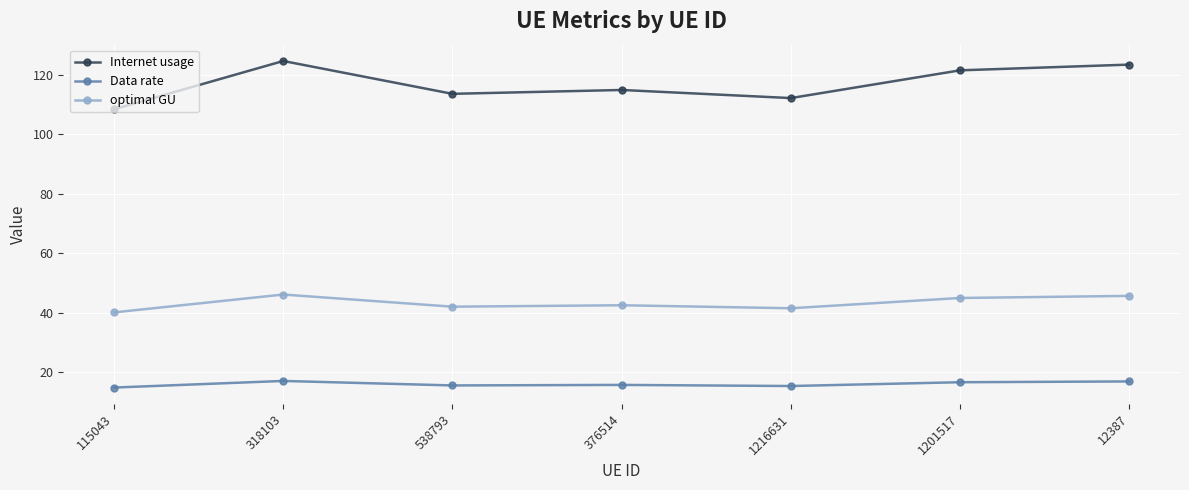

True or false: optimal GU and Data rate cross at least once.

False